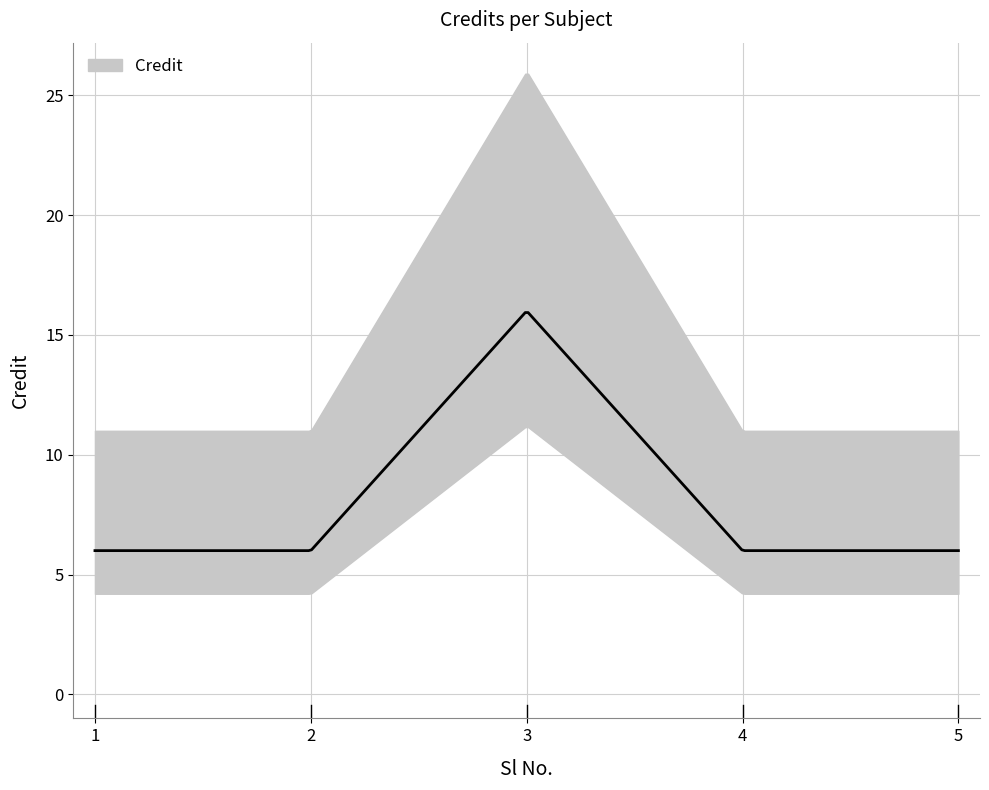

The value at 1 is 6. True or false?

True